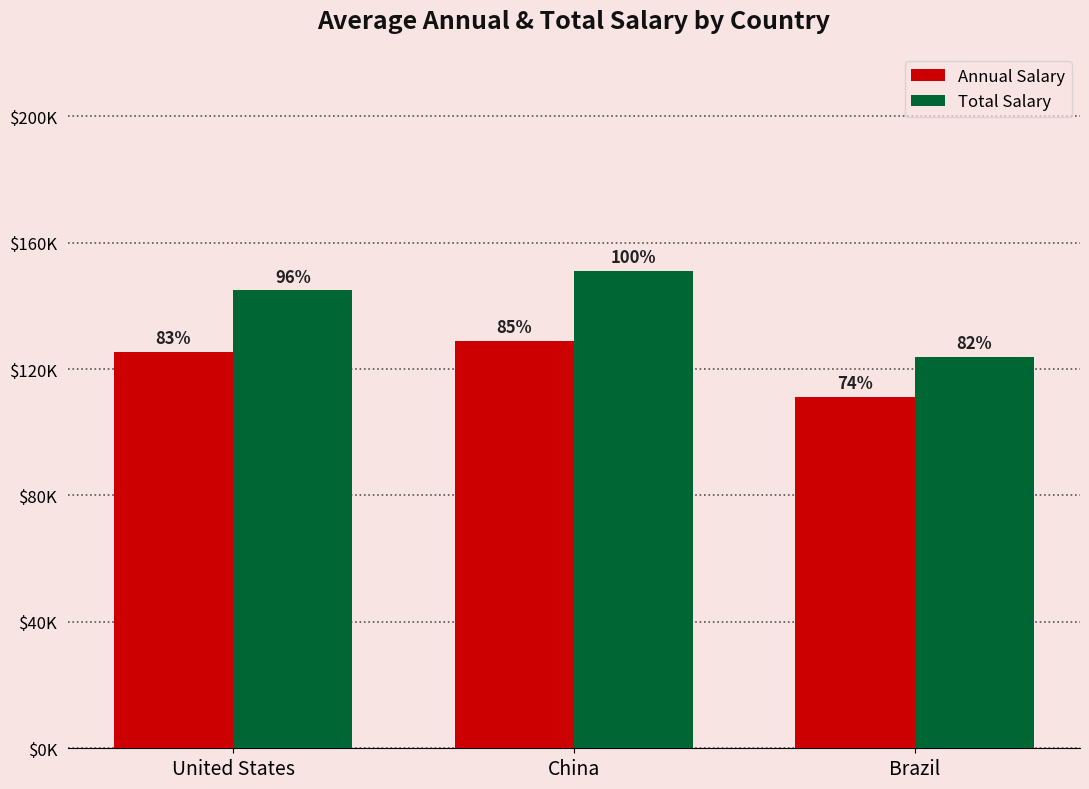

What are all the series names shown in the legend?

Annual Salary, Total Salary